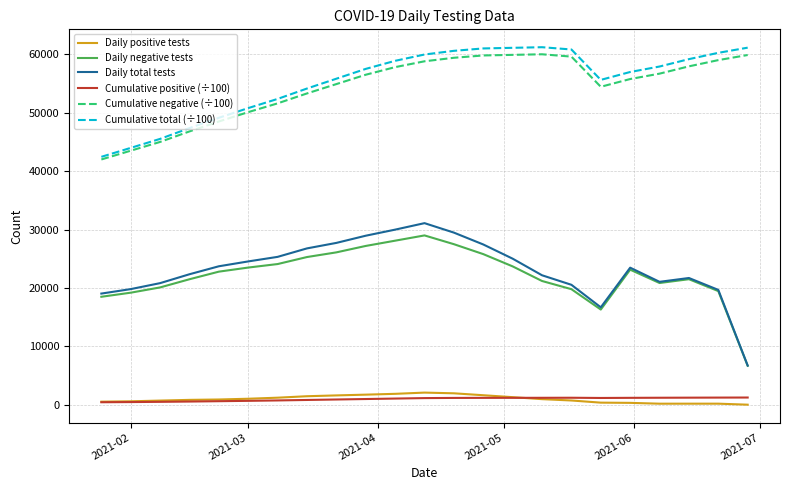

What is the minimum value for Cumulative total (÷100)?

42450.0